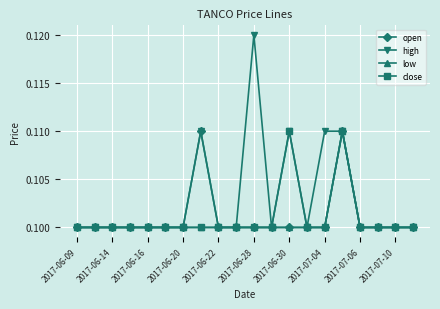

Count the low values in the range 0 to 1.

20